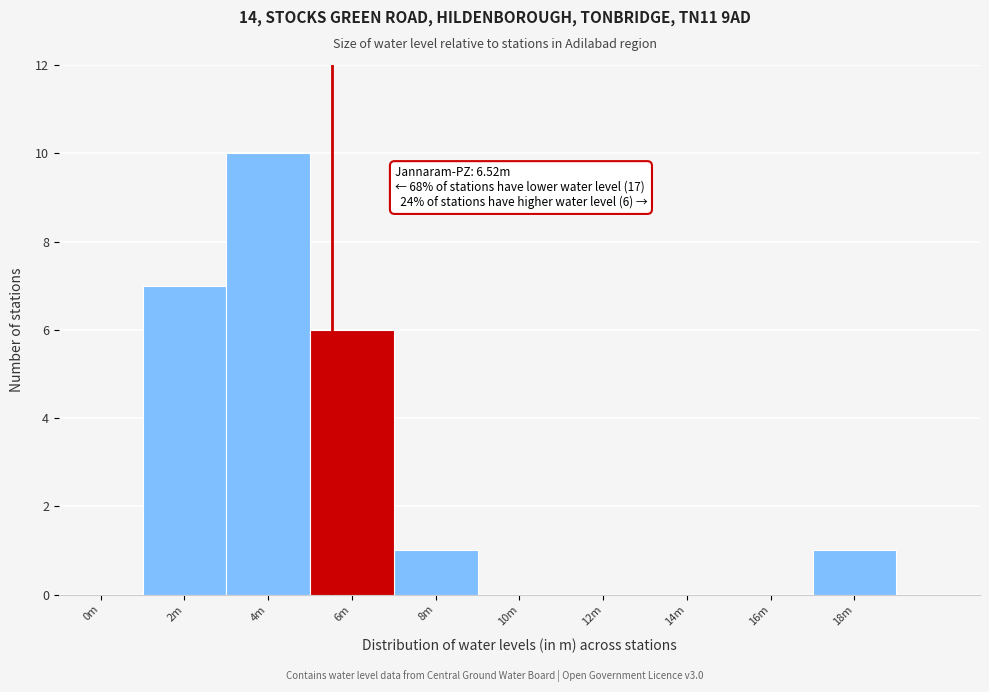

Reading left to right, transcribe all the data shown in this chart.

0m=0	2m=7	4m=10	6m=6	8m=1	10m=0	12m=0	14m=0	16m=0	18m=1